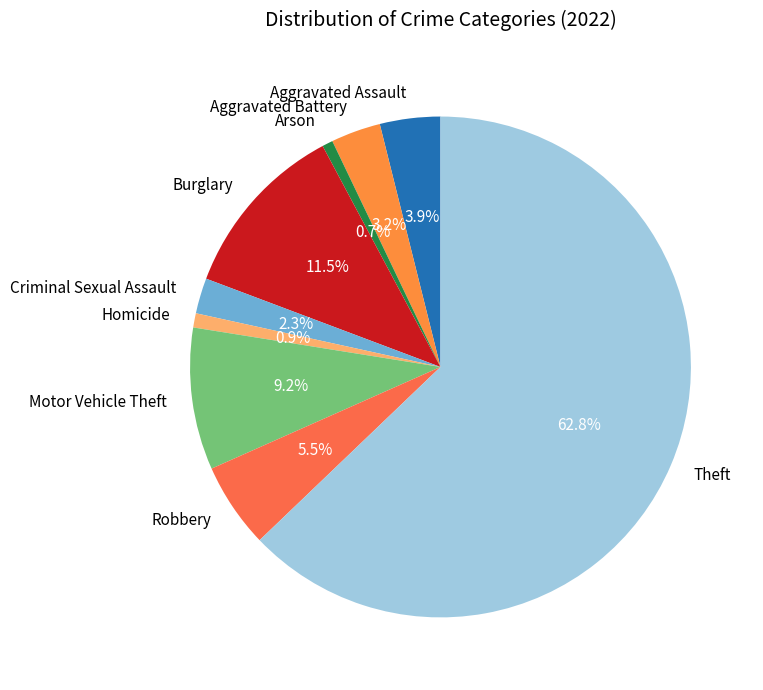

How much of the chart is everything except Burglary?

88.5%